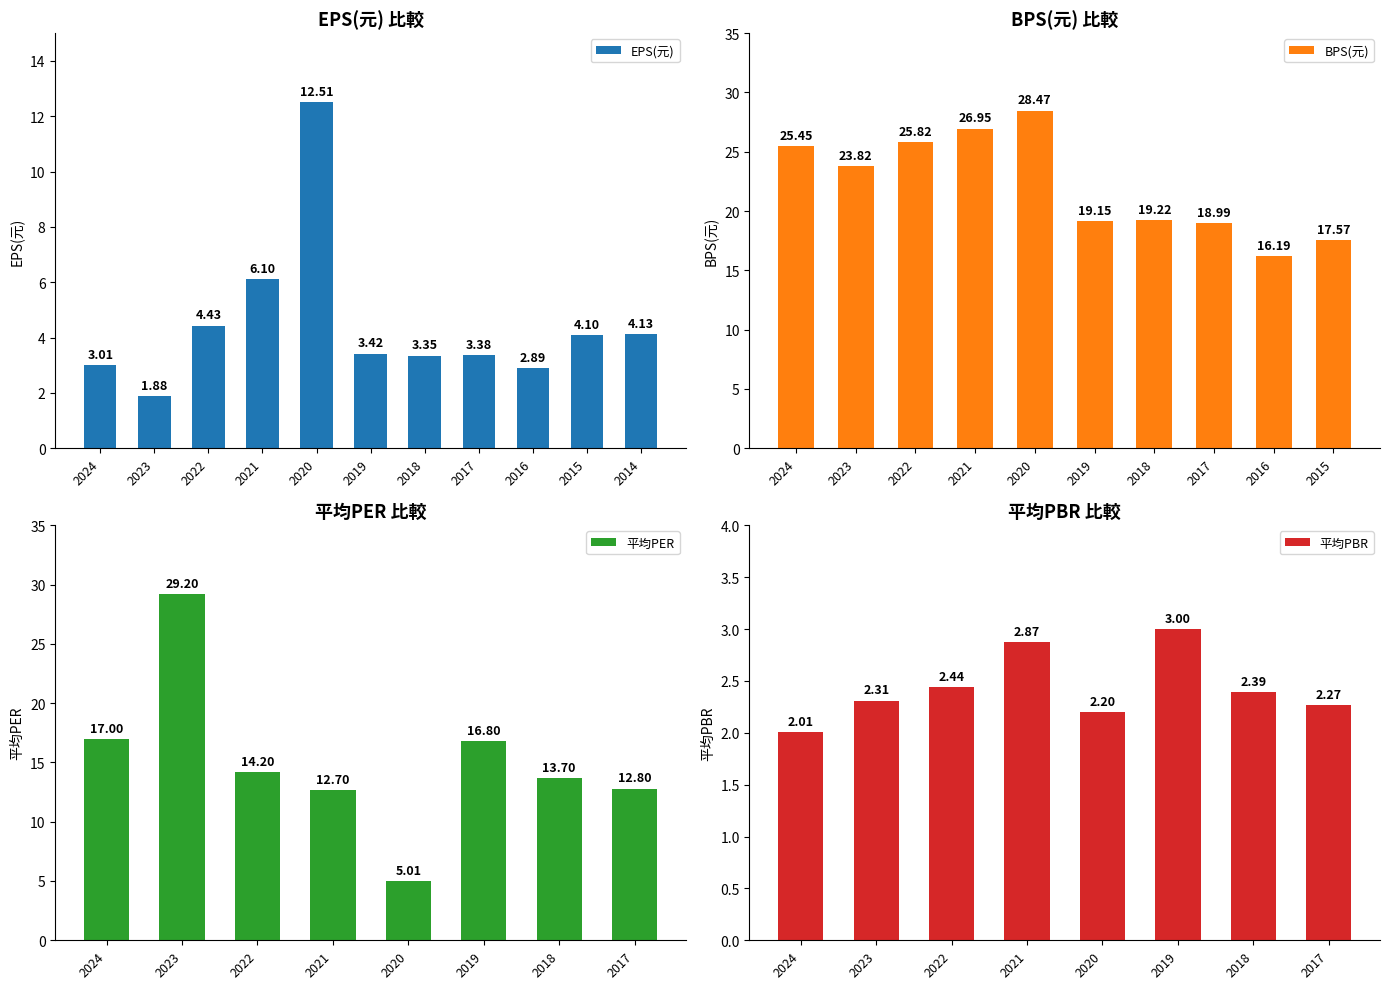

At 2021, list the series in order from smallest to largest.

平均PBR, EPS(元), 平均PER, BPS(元)